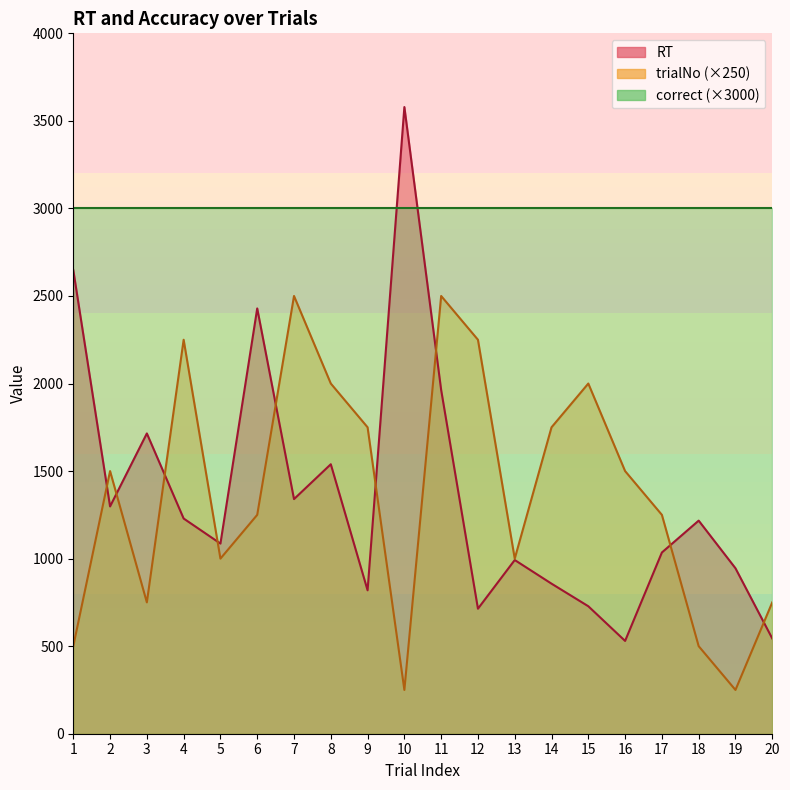

What is the difference between the second highest and minimum values in the trialNo series?

2250